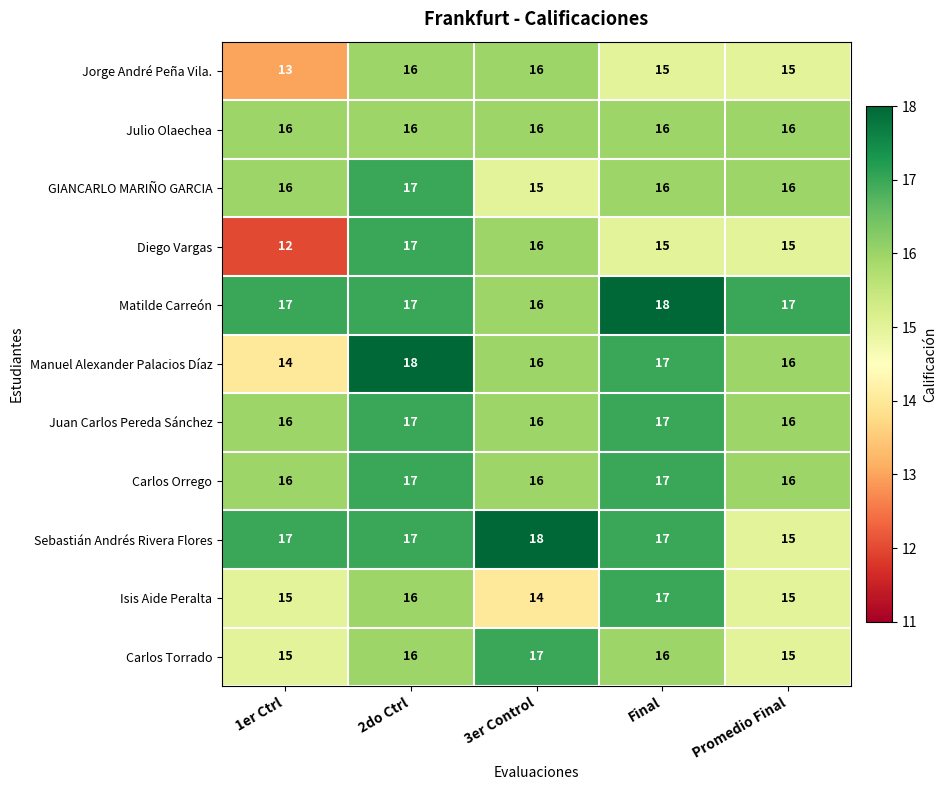

The value of Isis Aide Peralta at 1er Ctrl is 15. True or false?

True